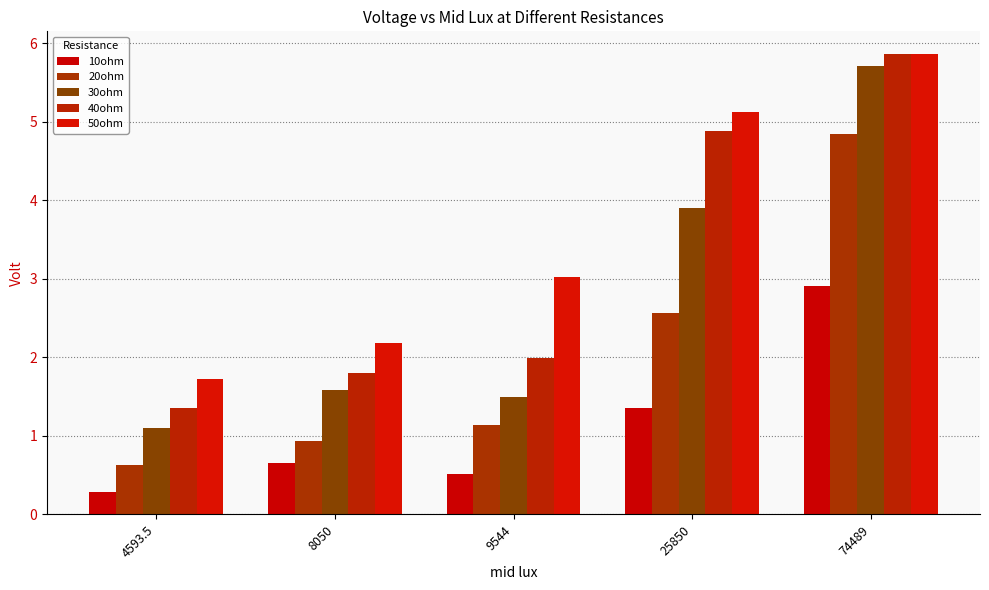

What is the difference between the highest and lowest values at 4593.5?

1.4